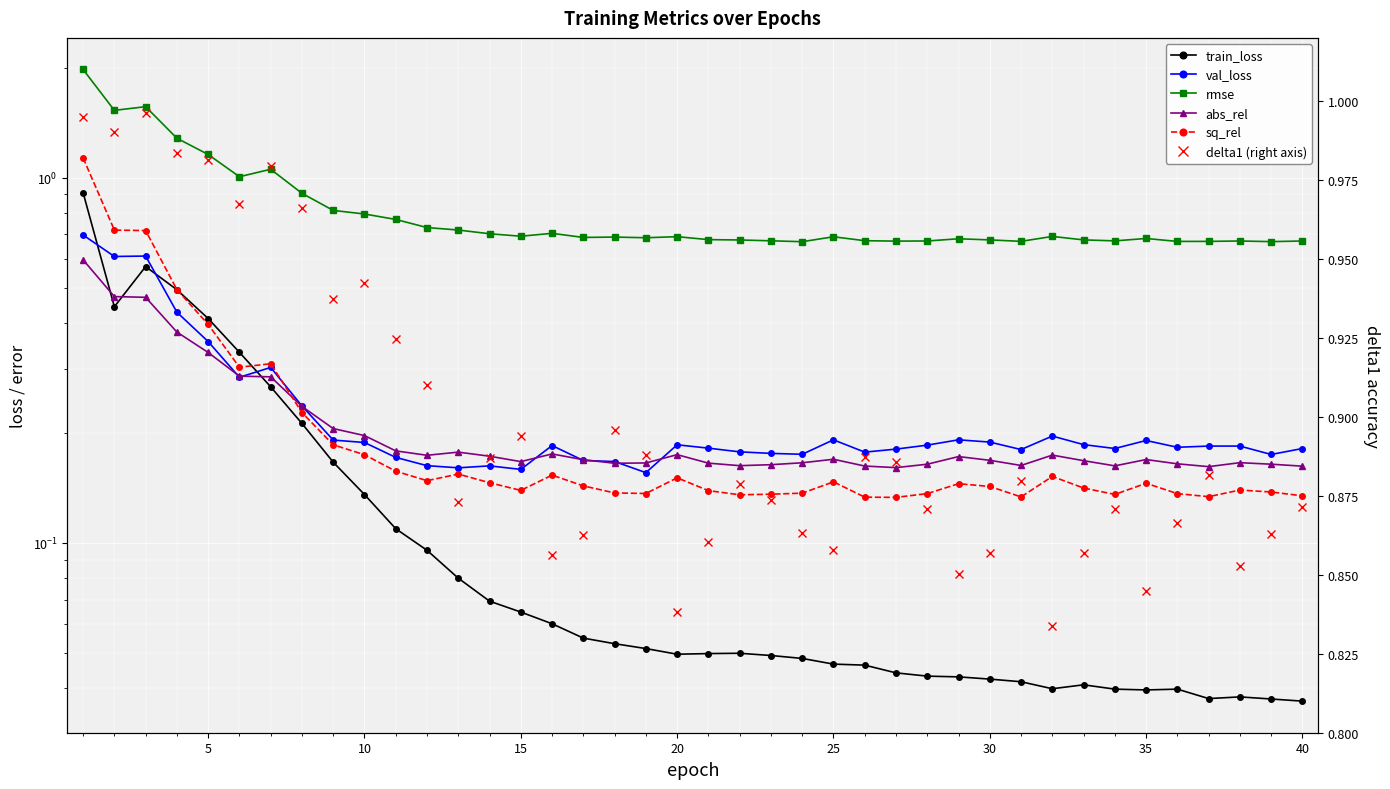

How many times do val_loss and sq_rel cross each other?

1